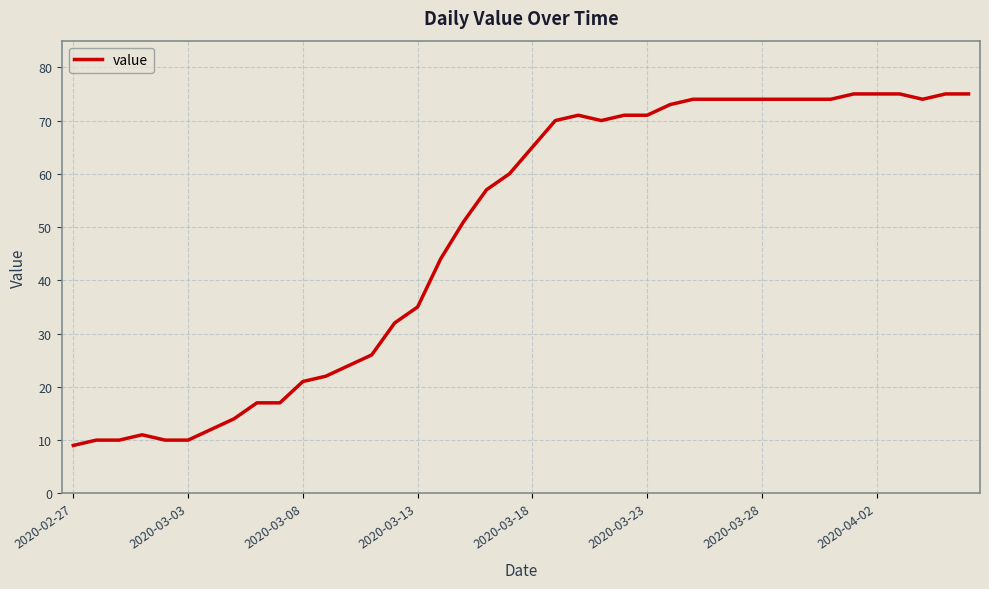

What is the difference between the maximum and minimum values?

66